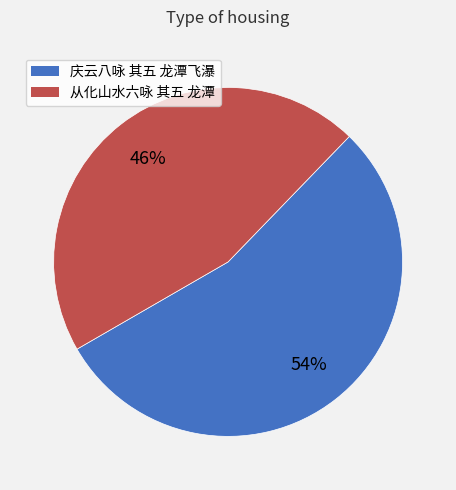

How many slices are in this pie chart?

2